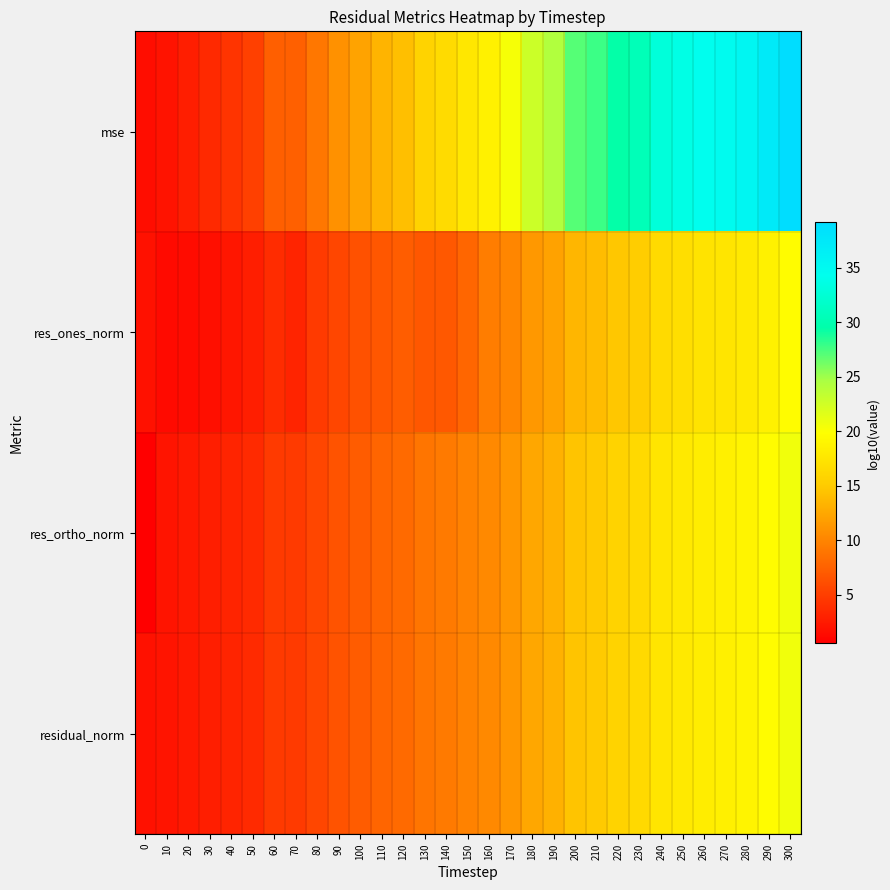

What is the difference between the highest and lowest values at 170?

10.3